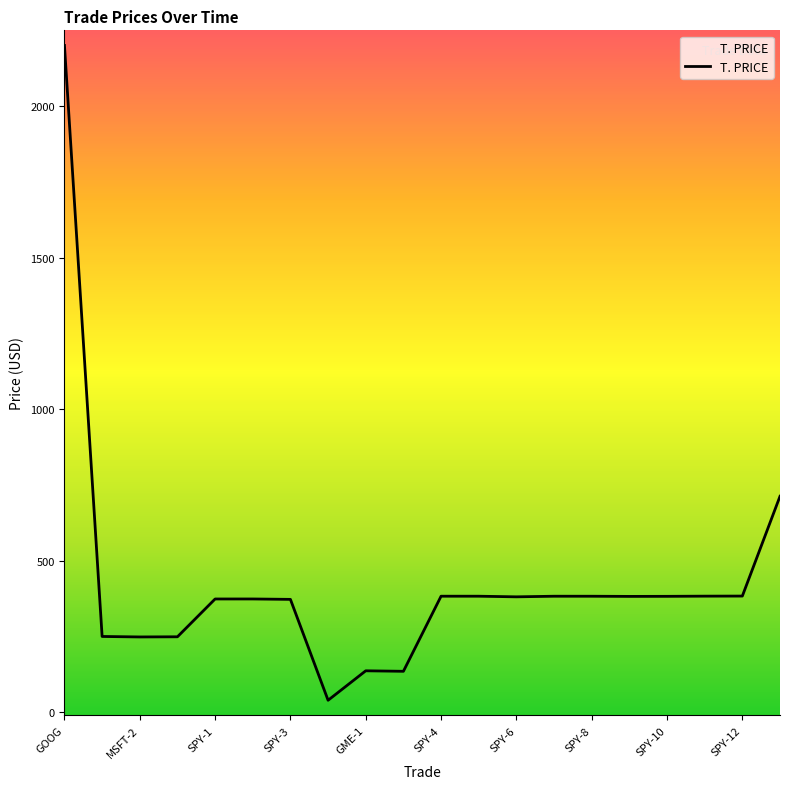

How many interior local peaks (higher than both neighbors) does the data have?

4